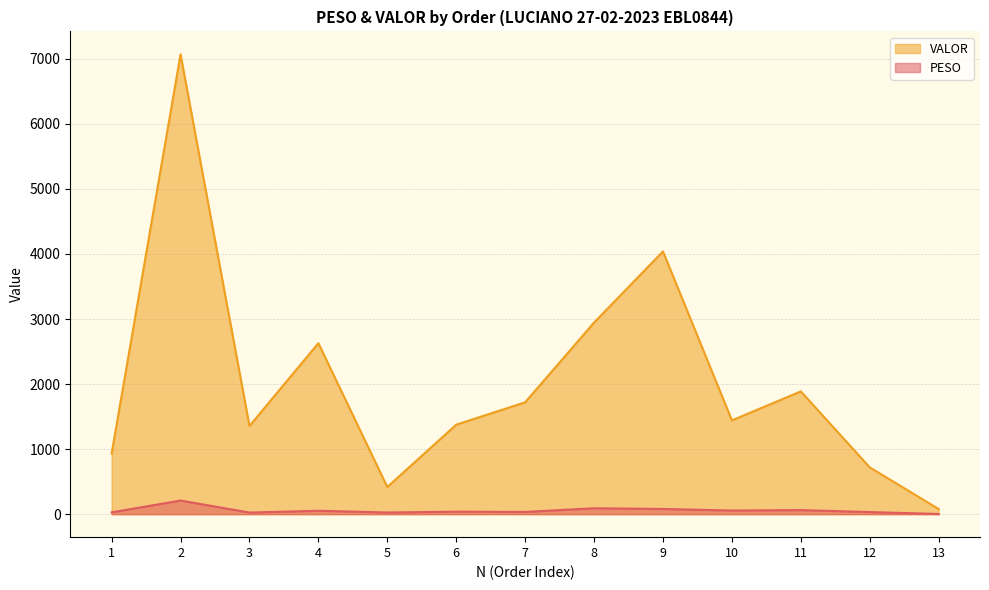

The value of PESO at 3 is 42.6. True or false?

False